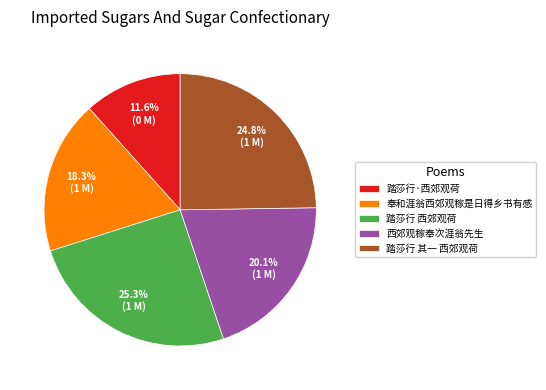

Rank the categories by value from highest to lowest.

踏莎行 西郊观荷, 踏莎行 其一 西郊观荷, 西郊观稼奉次涯翁先生, 奉和涯翁西郊观稼是日得乡书有感, 踏莎行·西郊观荷